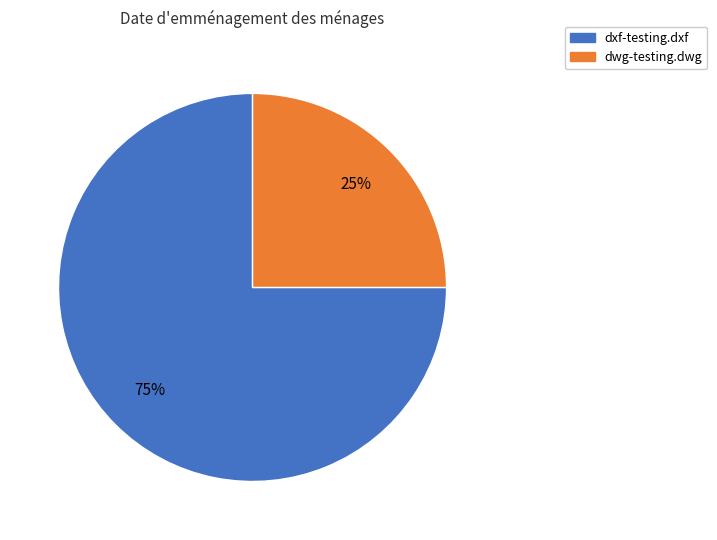

Does dxf-testing.dxf account for over 50% of the chart?

Yes